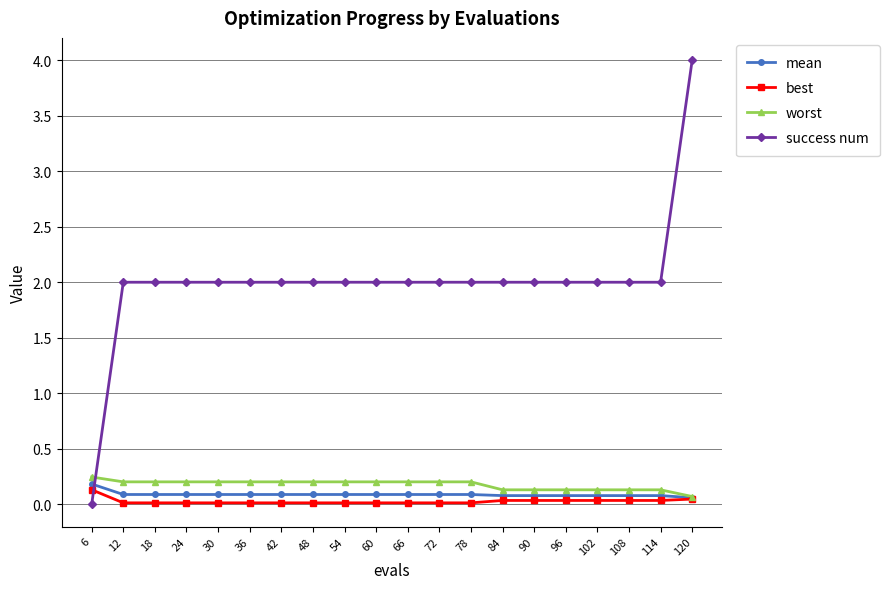

Which category has the highest value across all series?

120